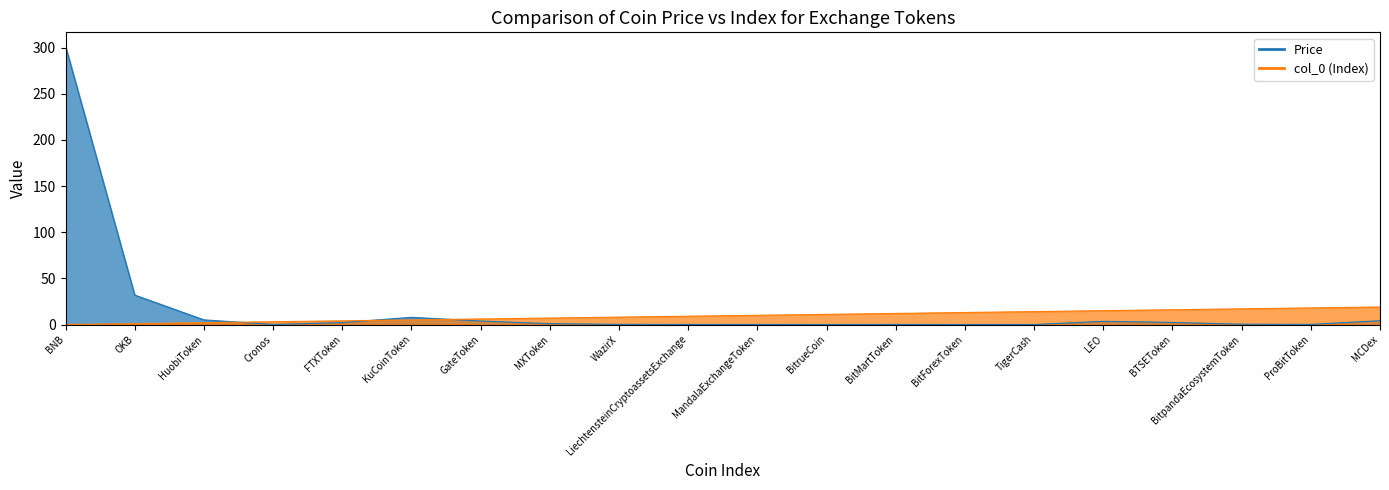

Which has a higher value, BTSEToken or LiechtensteinCryptoassetsExchange?

BTSEToken